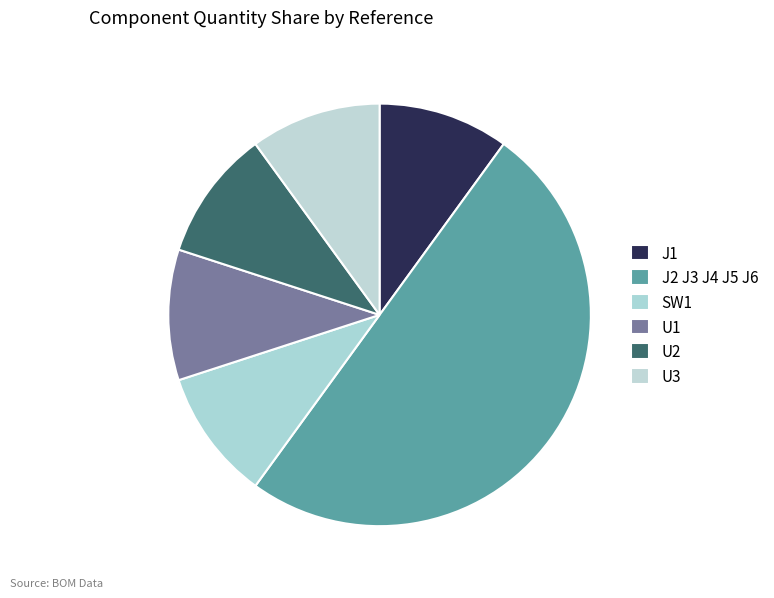

Is it true that U3 is 10% of the pie?

True